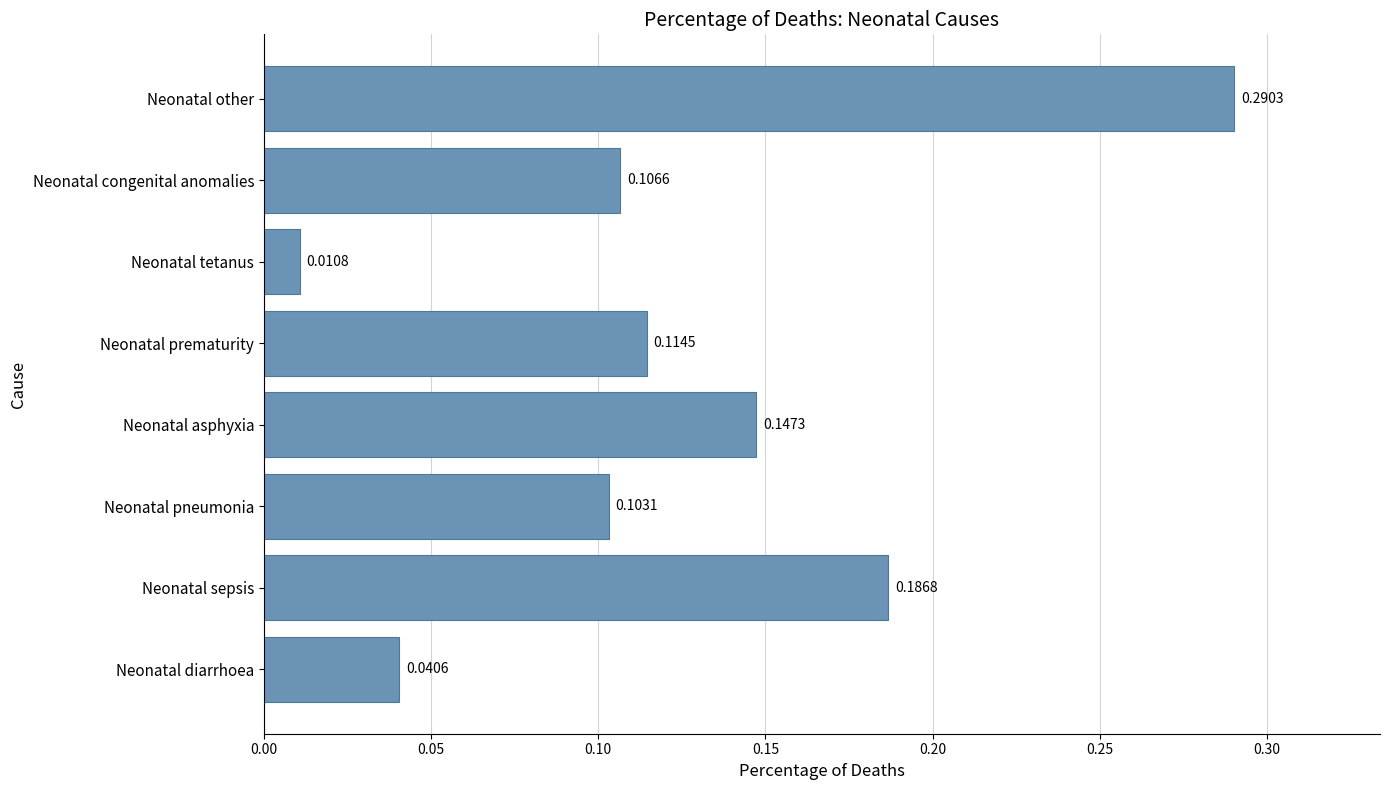

Does the chart contain any negative values?

No